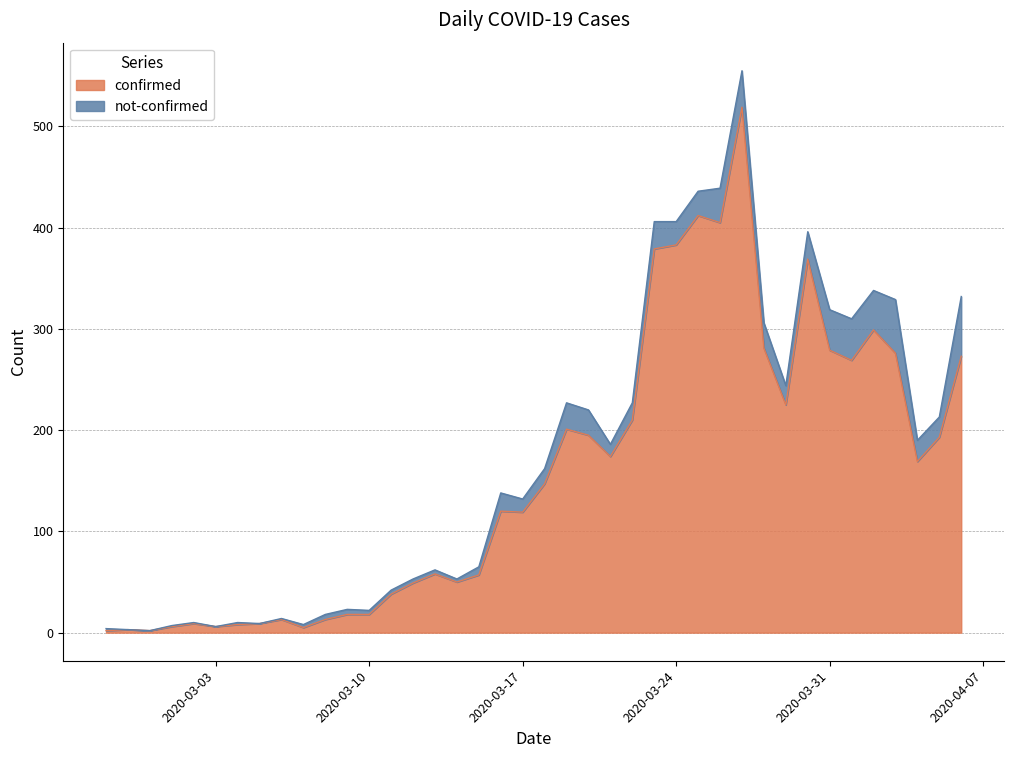

Reading left to right, what are all the values shown in this chart?

2	3	2	6	9	6	8	9	13	5	13	18	18	38	49	58	50	57	120	119	147	201	195	174	210	379	383	412	405	519	281	225	369	279	269	299	276	169	193	273